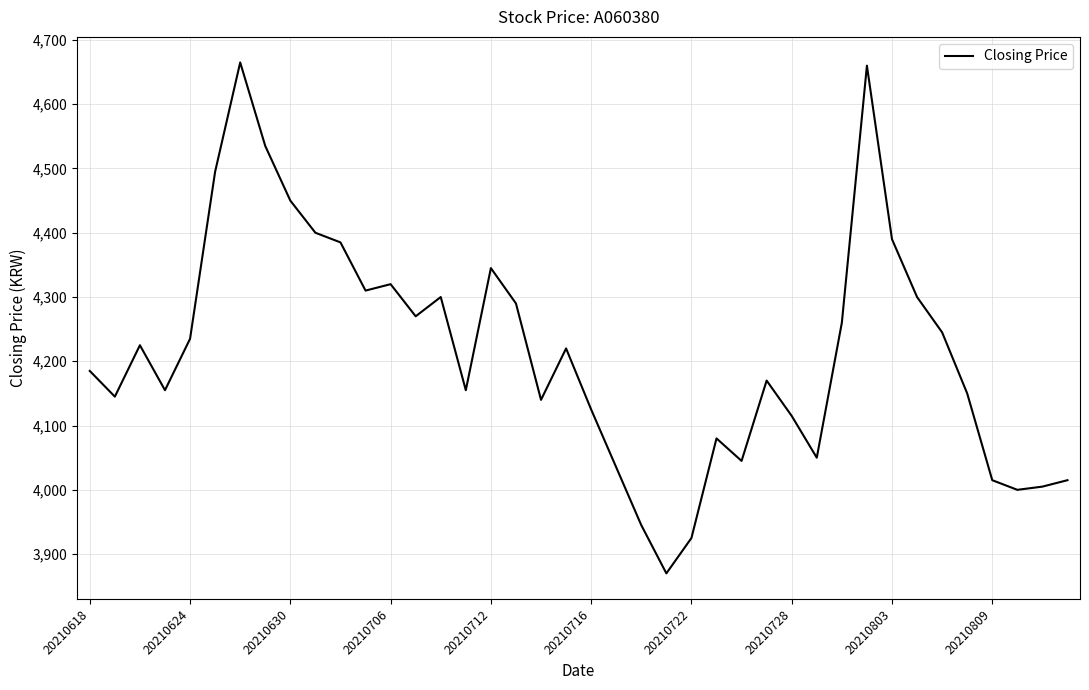

What is the maximum value shown in the chart?

4665